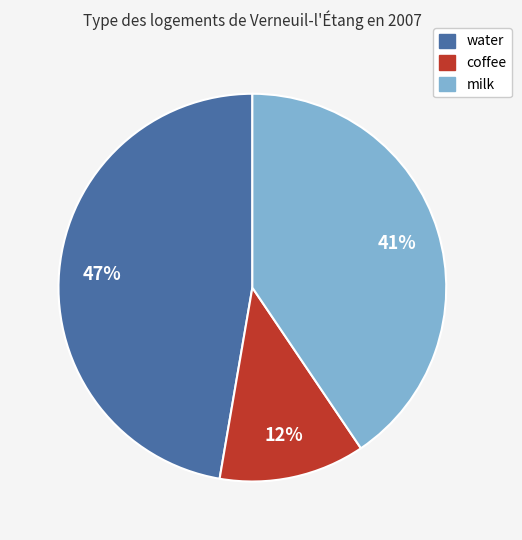

How many segments does this pie chart have?

3